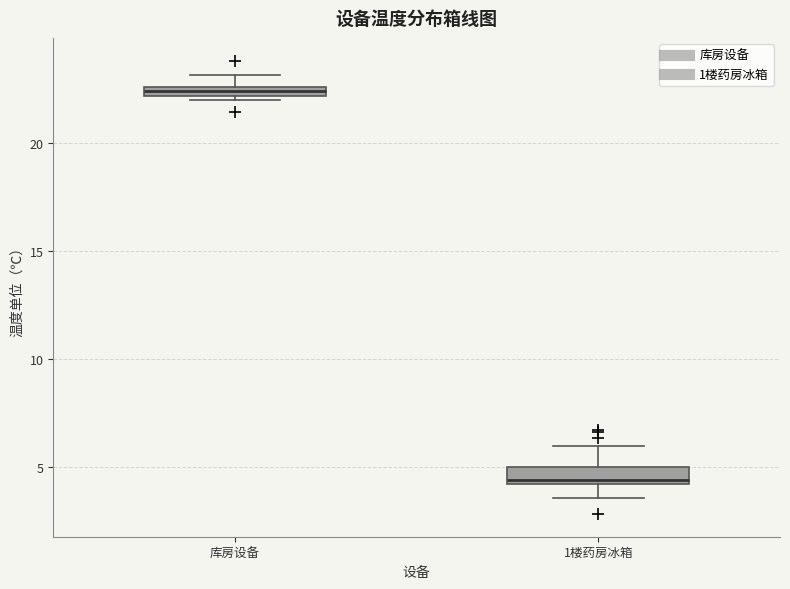

Where is the upper edge of the box for 库房设备 on the y-axis? The values are not printed on the chart, so give them approximately, as read against the axis.

22.5